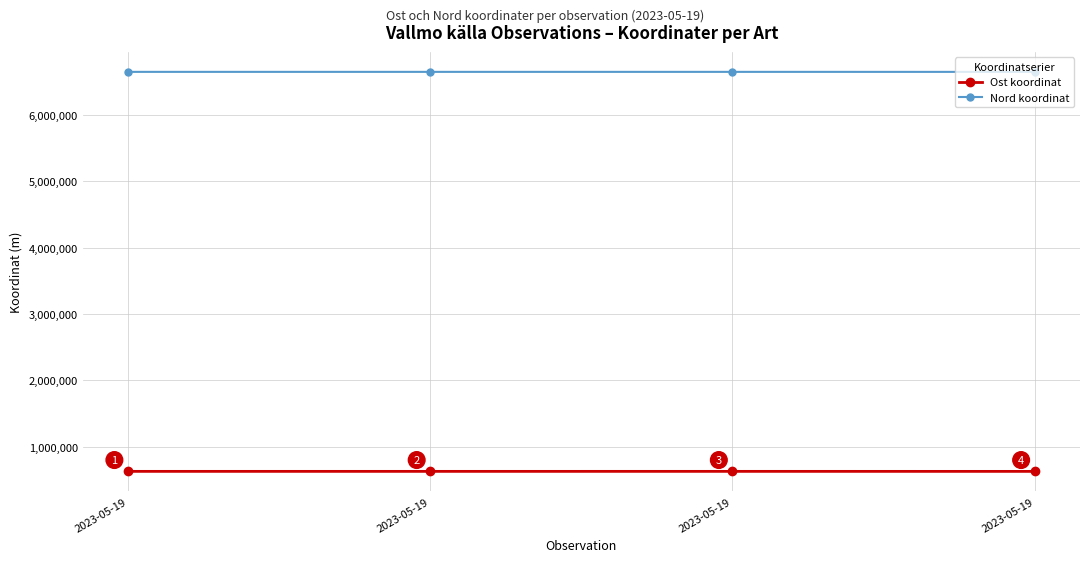

True or false: Ost koordinat has a value of 628946.7 at 2023-05-19.

True